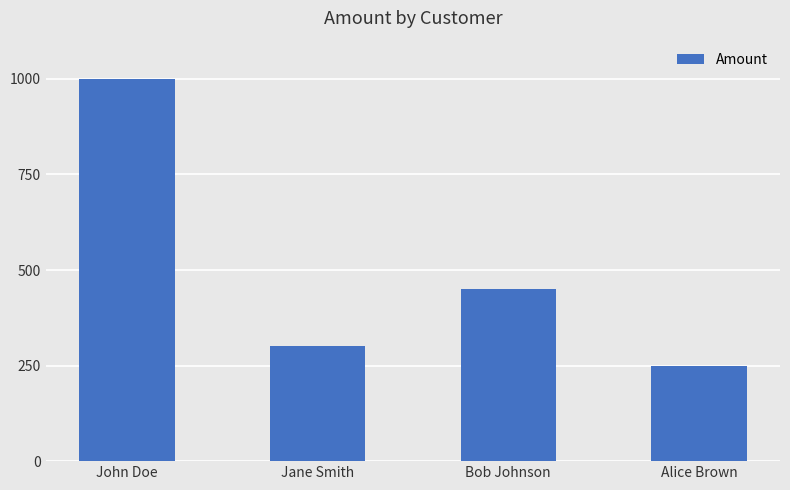

Reading left to right, extract all data points from this chart.

1000	300	450	250